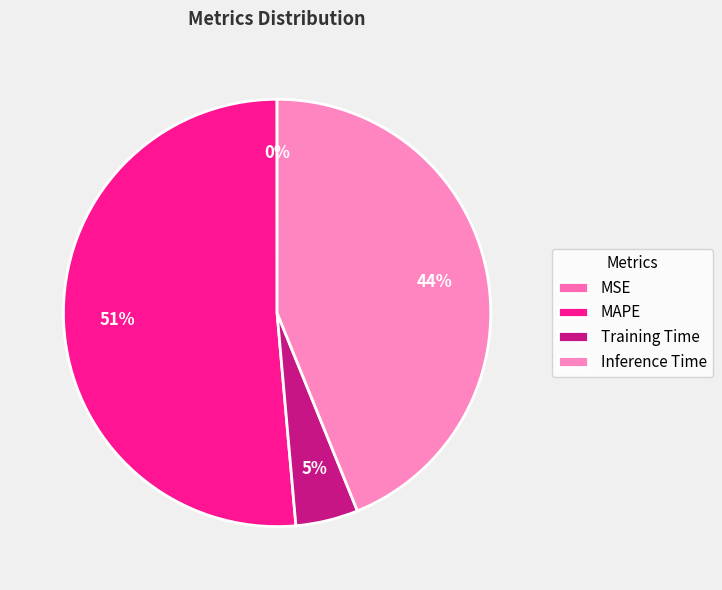

To the nearest percent, what is the difference between the Training Time and MSE slice percentages?

5%